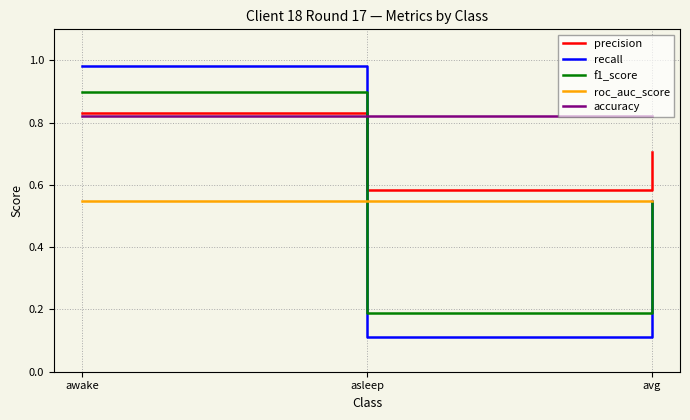

What position from the left is awake?

1